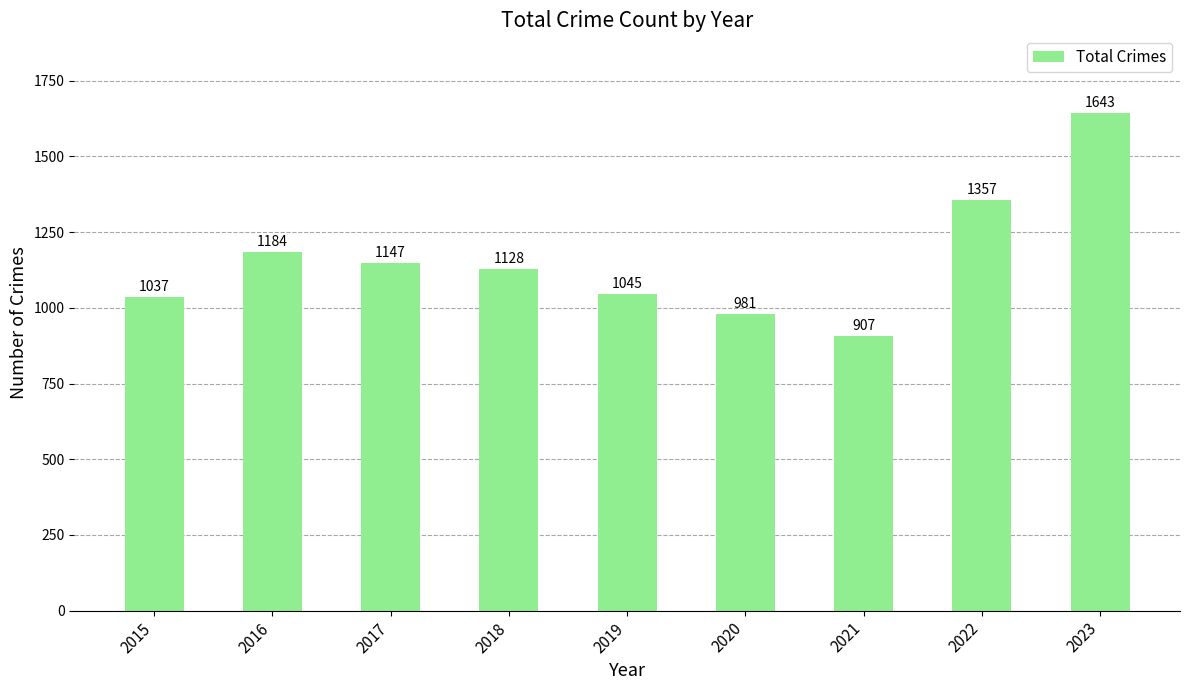

What is the smallest value displayed?

907